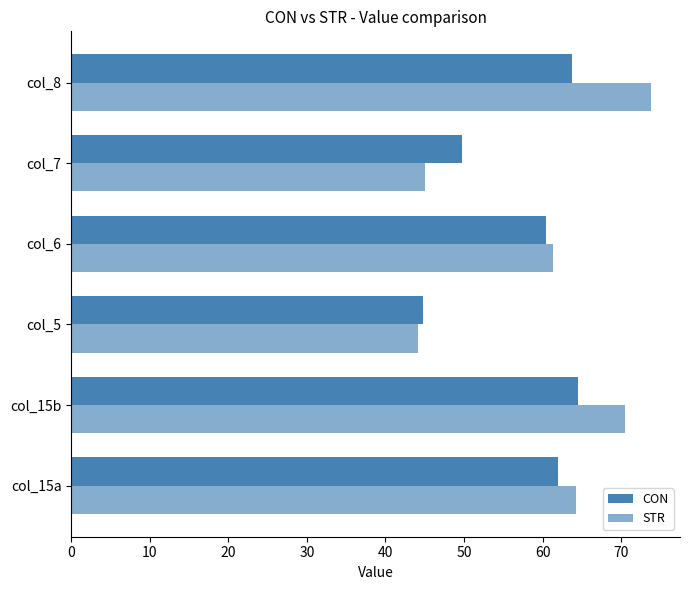

How many series are shown in this chart?

2